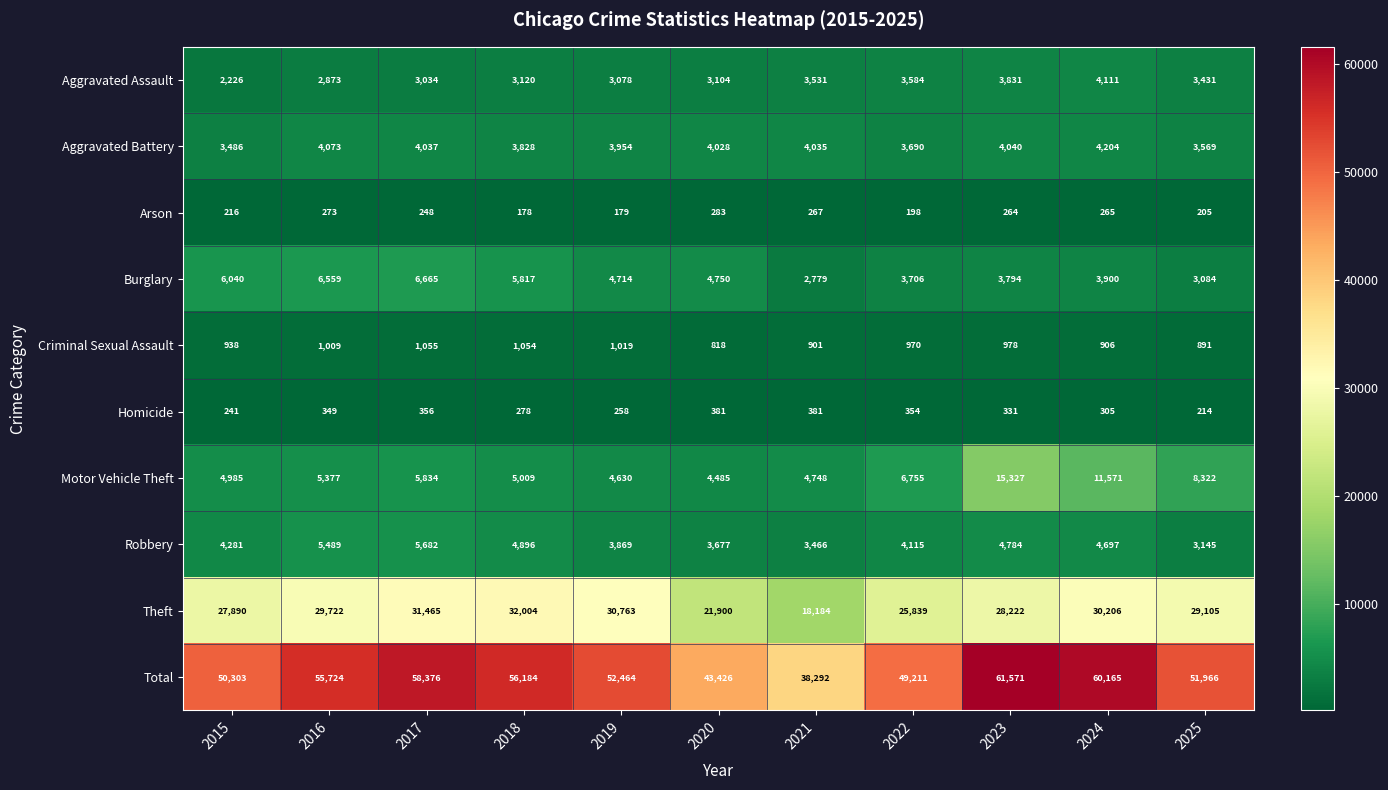

What is the greatest value displayed?

61571